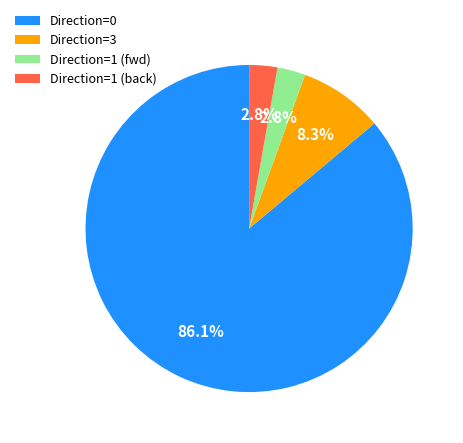

Combined, what portion of the pie is Direction=1 (back) and Direction=0?

88.9%